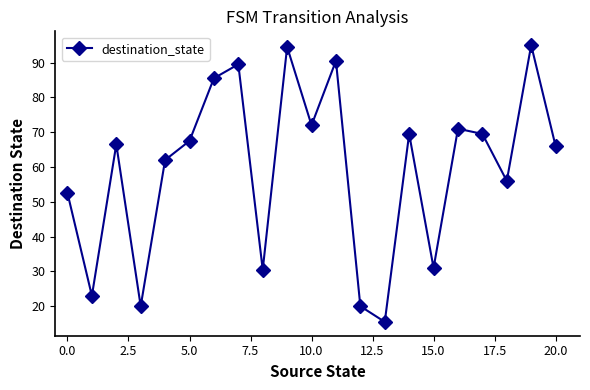

What is the difference between the second highest and second lowest values?

74.5